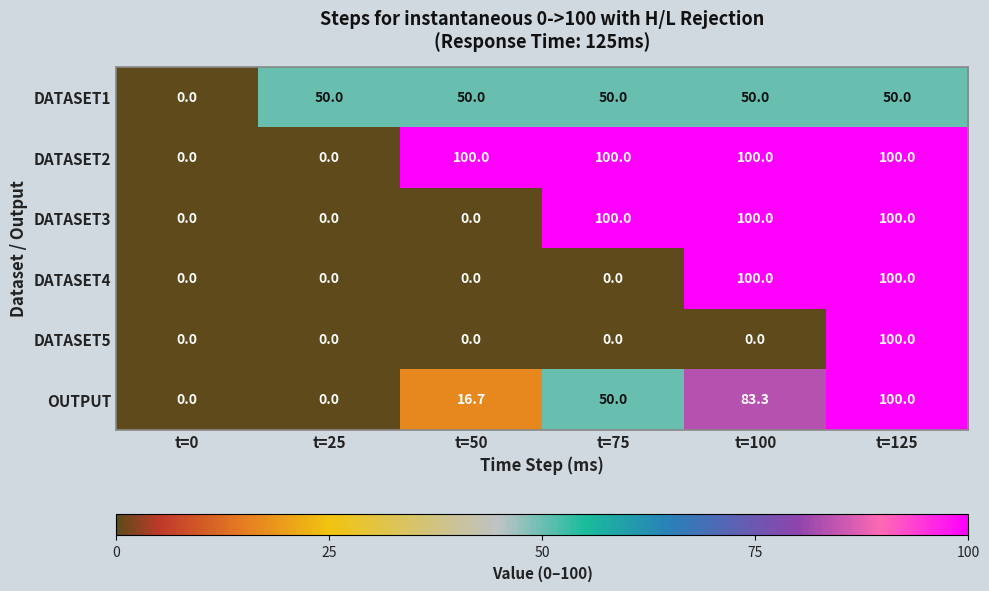

How many series are shown in this chart?

6